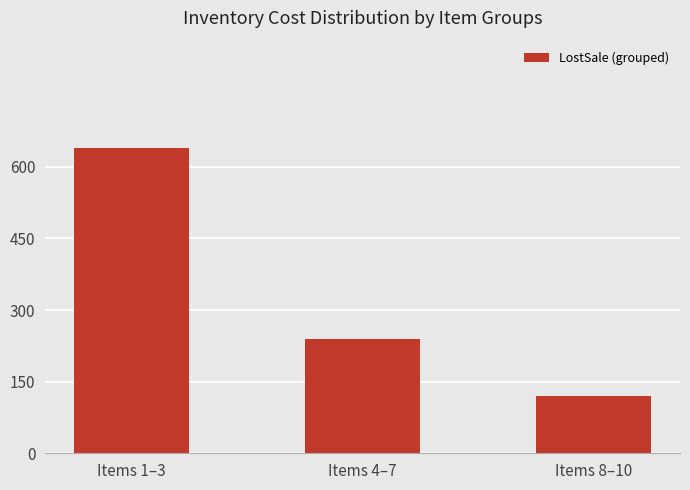

True or false: the data shows 64 at Items 8–10.

False